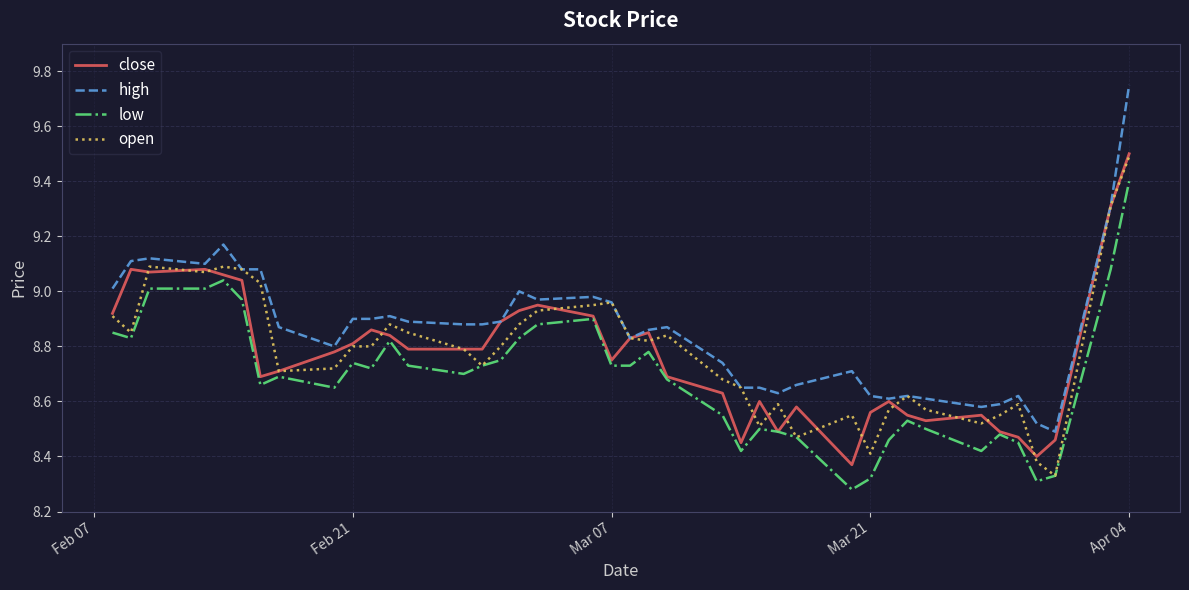

Which series has the largest range (max minus min)?

high